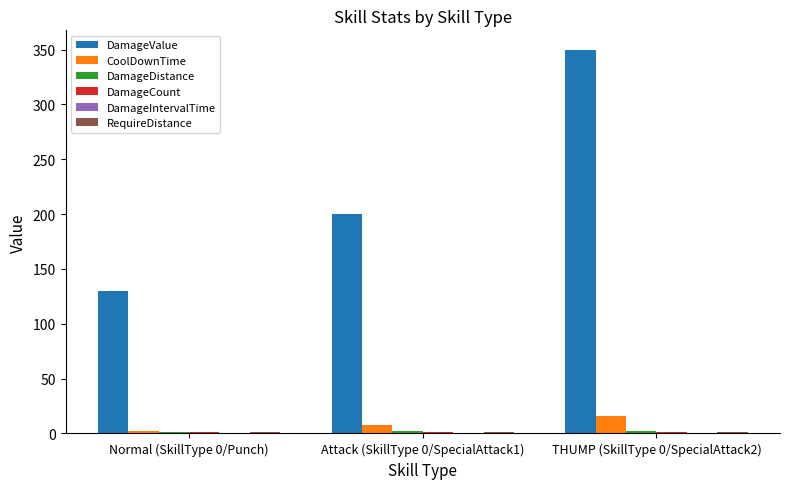

Which series changed the most between Normal (SkillType 0/Punch) and THUMP (SkillType 0/SpecialAttack2)?

DamageValue